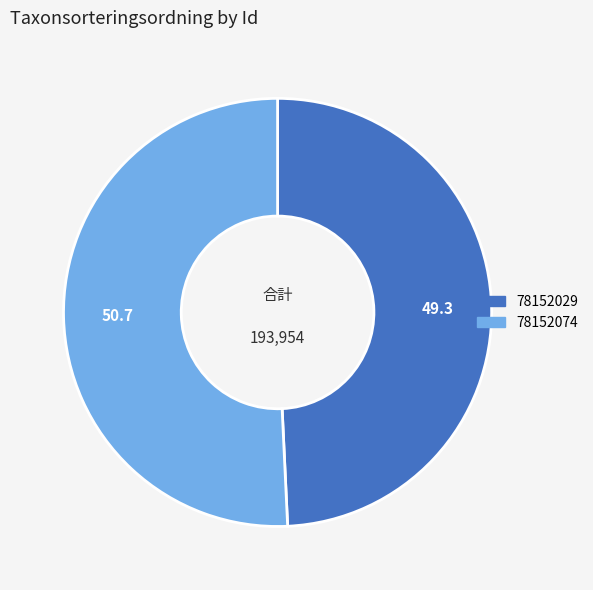

Do 78152029 and 78152074 together represent more than half of the pie?

Yes